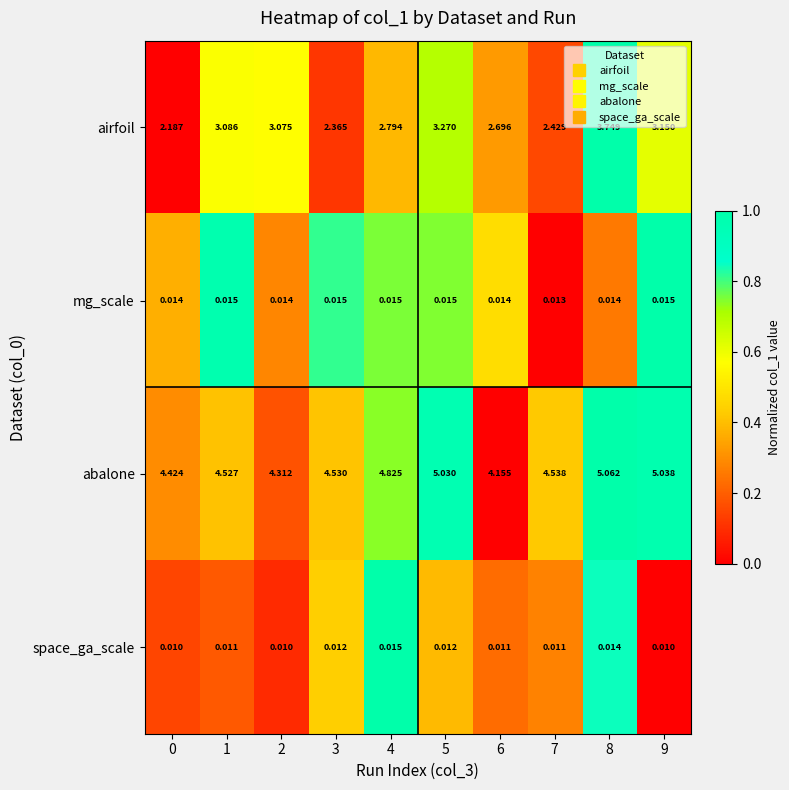

Which series has the largest range (max minus min)?

airfoil